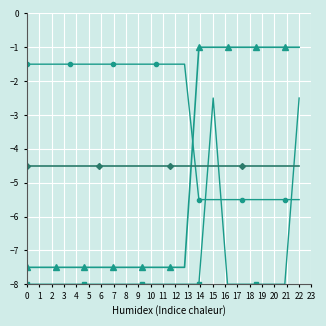

What is the maximum value shown in the chart?

-1.0